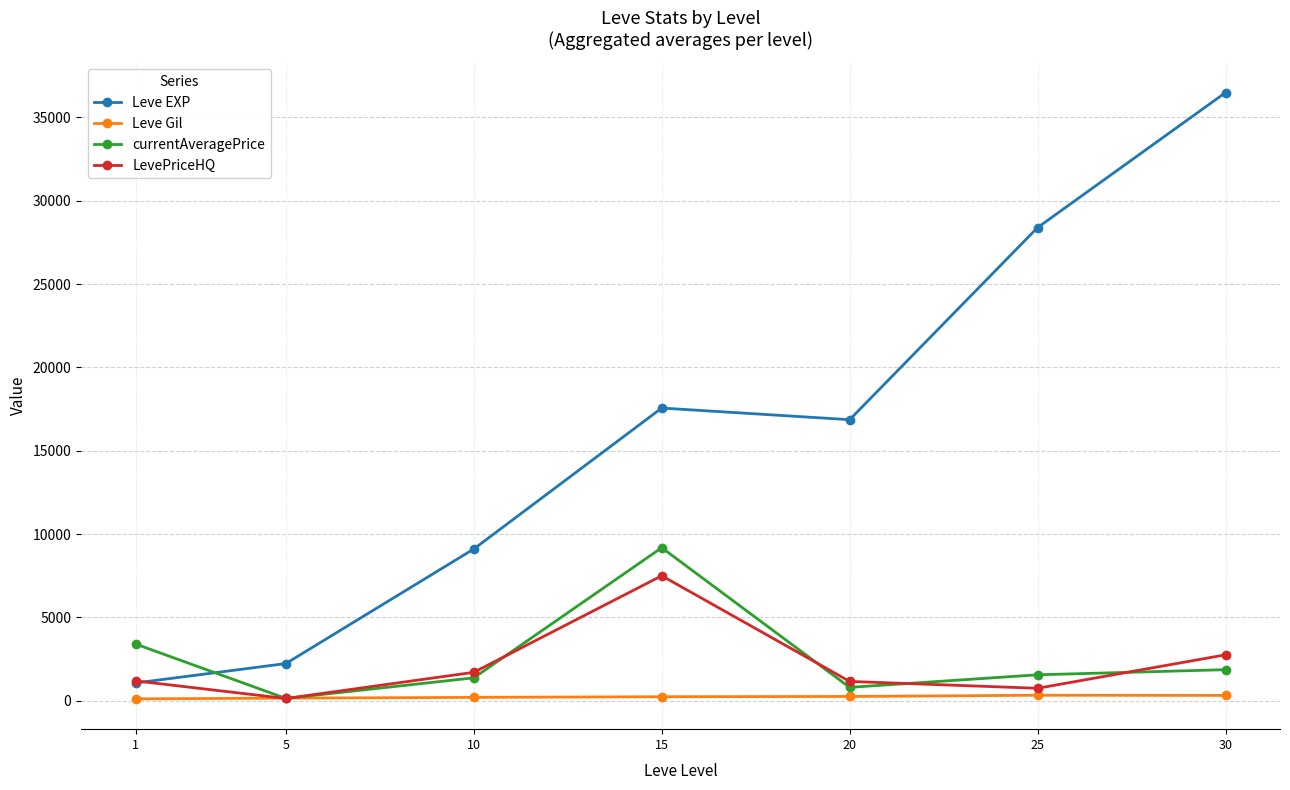

What is the sum of all Leve EXP values?

111718.3